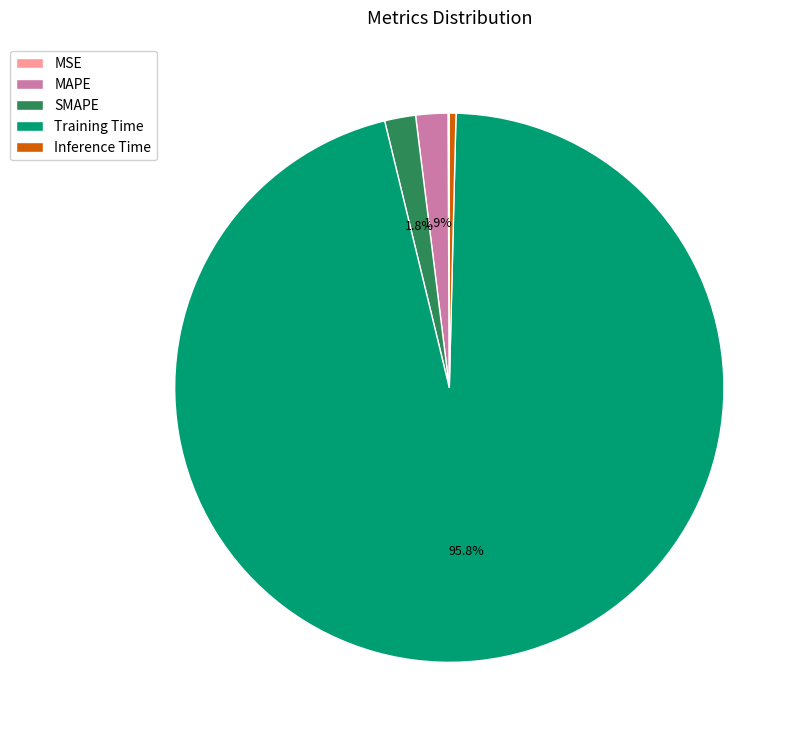

Does MAPE account for over 50% of the chart?

No